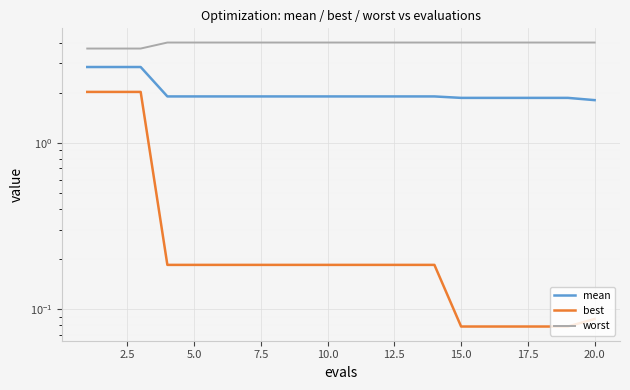

Rank the series at 20.0 from highest to lowest value.

worst, mean, best